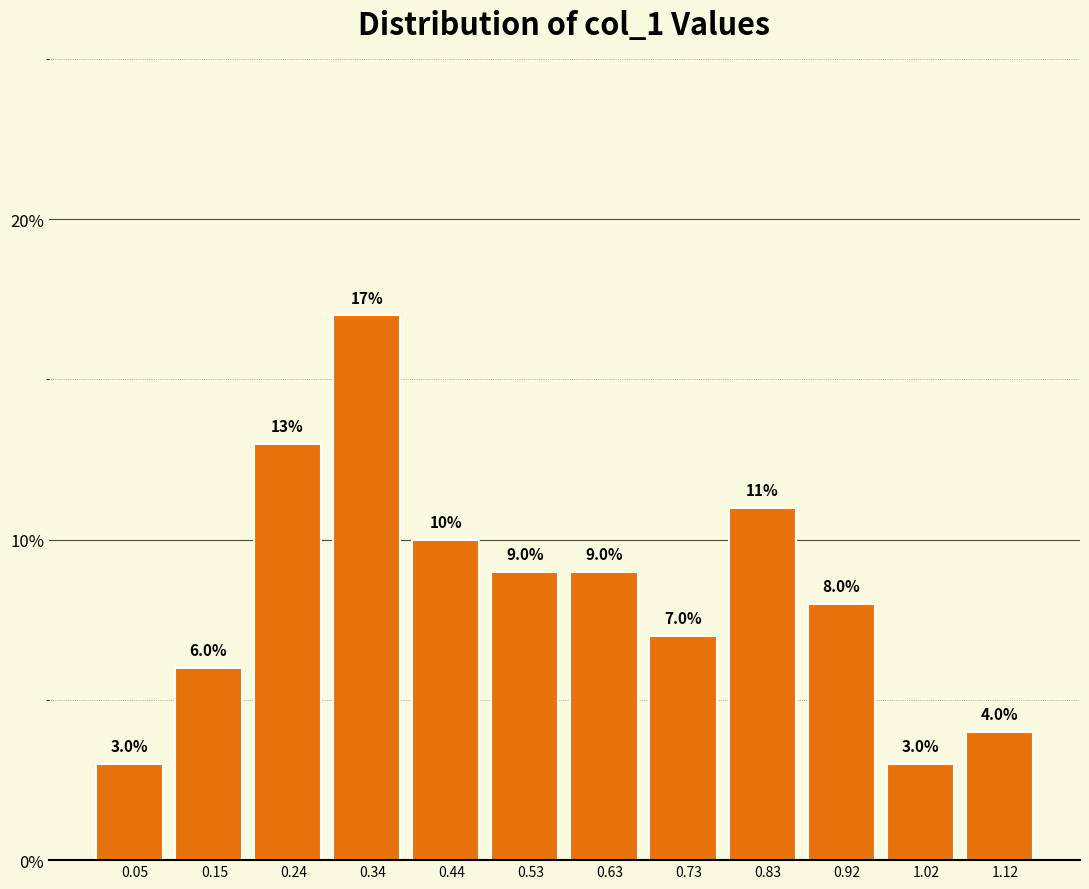

Reading left to right, list every bar in this chart as the range it spans on the x-axis followed by its height. The bar edges are not printed on the chart, so give them approximately, as read against the axis.

0.00 to 0.10: 3.0
0.10 to 0.19: 6.0
0.19 to 0.29: 13.0
0.29 to 0.39: 17.0
0.39 to 0.49: 10.0
0.49 to 0.58: 9.0
0.58 to 0.68: 9.0
0.68 to 0.78: 7.0
0.78 to 0.87: 11.0
0.87 to 0.97: 8.0
0.97 to 1.07: 3.0
1.07 to 1.16: 4.0